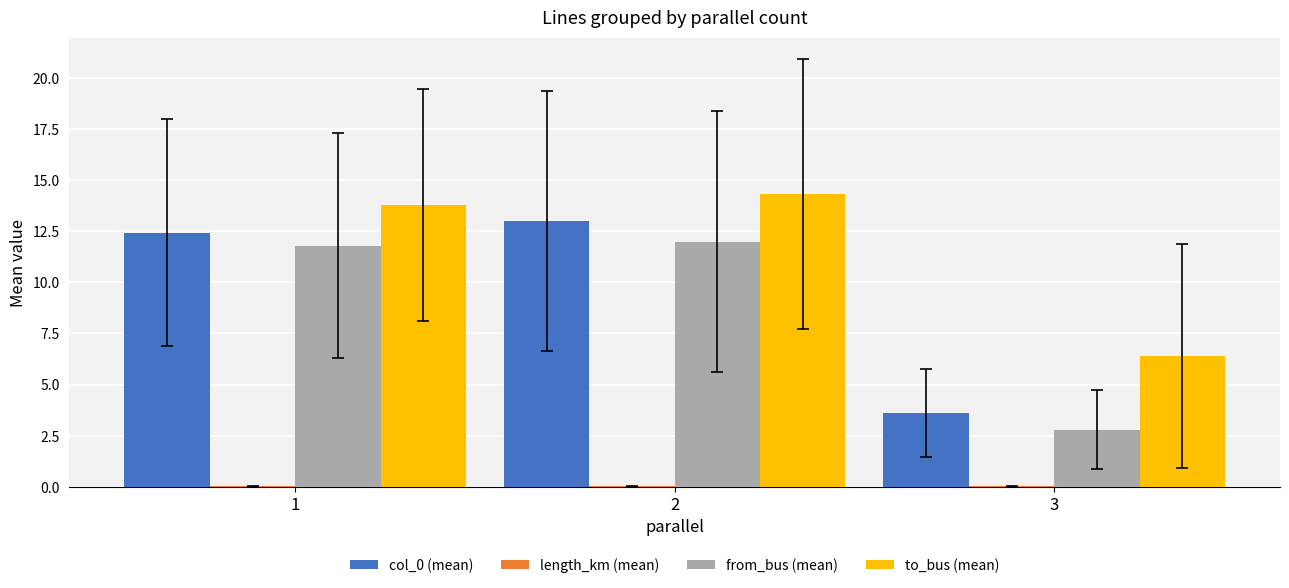

Which series changed the most between 1 and 3?

from_bus (mean)